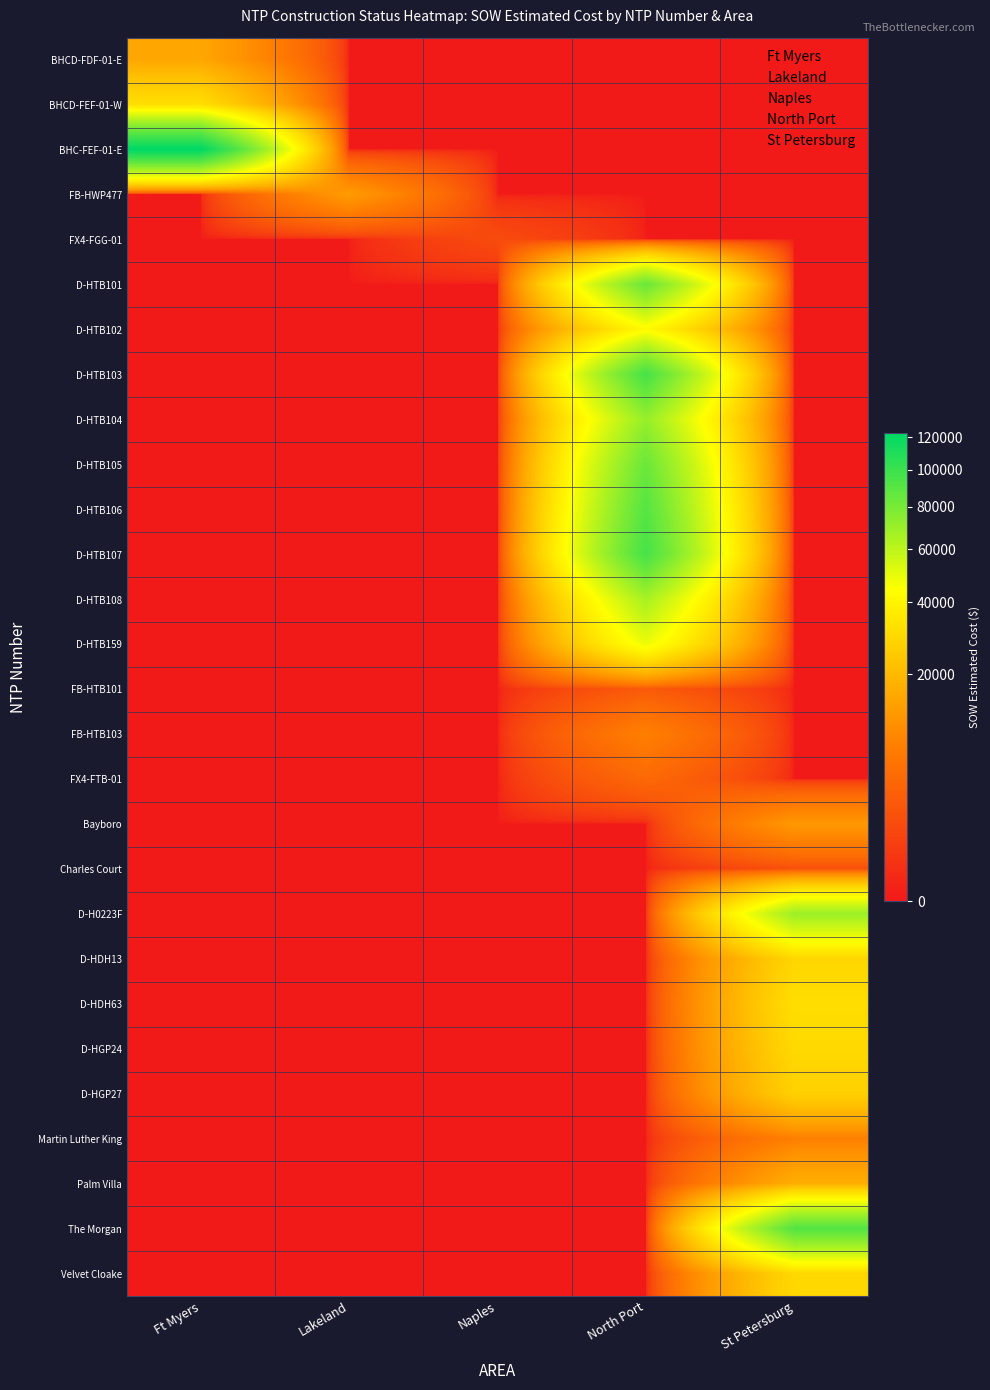

Which label corresponds to the smallest value in the chart?

Lakeland